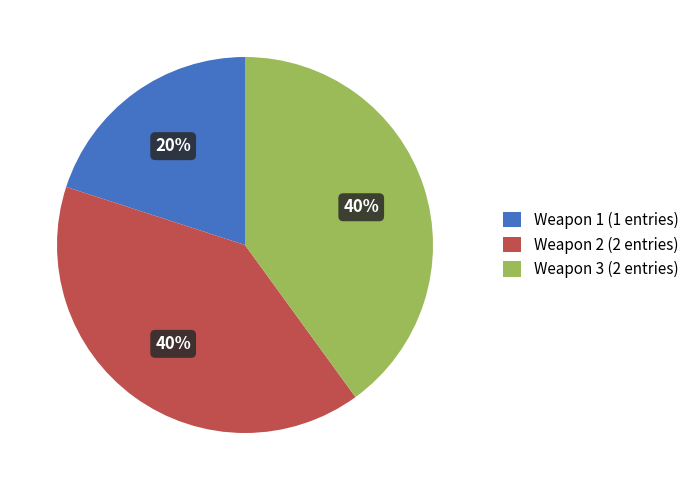

To the nearest percent, what is the difference between the largest and smallest slice percentages?

20%